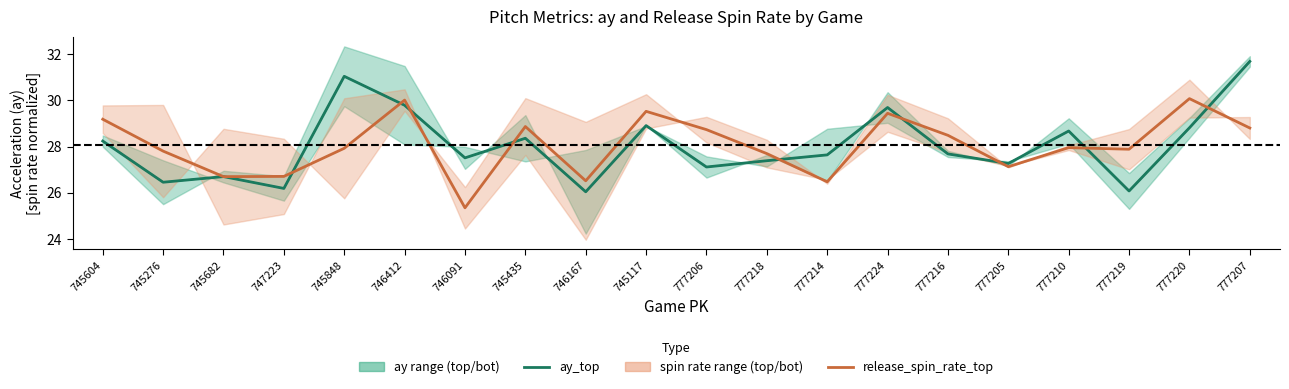

What is the value of the release_spin_rate_top (mean) point at the 14th from the left?

29.4